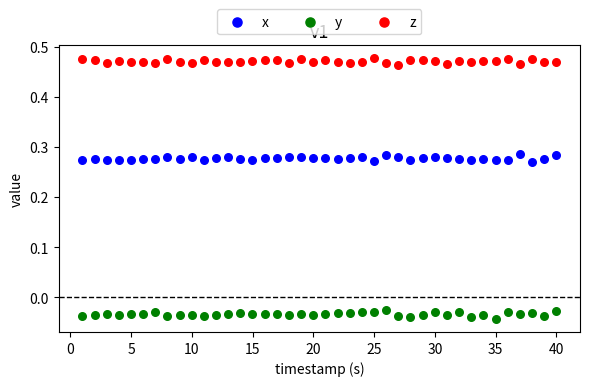

Across all data points, what is the range of X values (max minus min)?

39.0